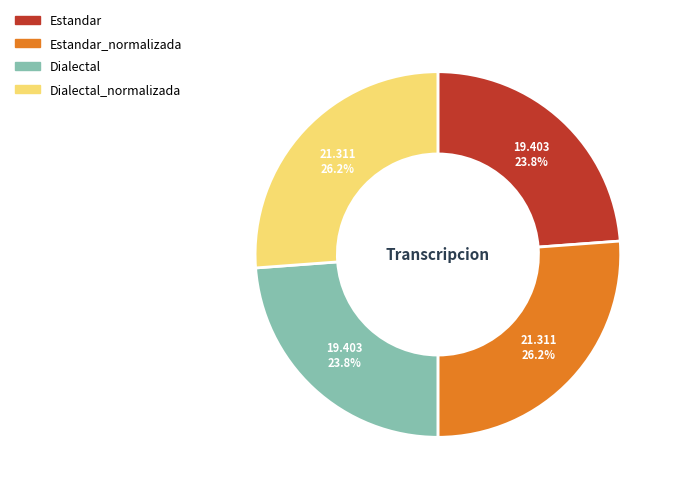

Between Estandar_normalizada and Estandar, which is larger?

Estandar_normalizada